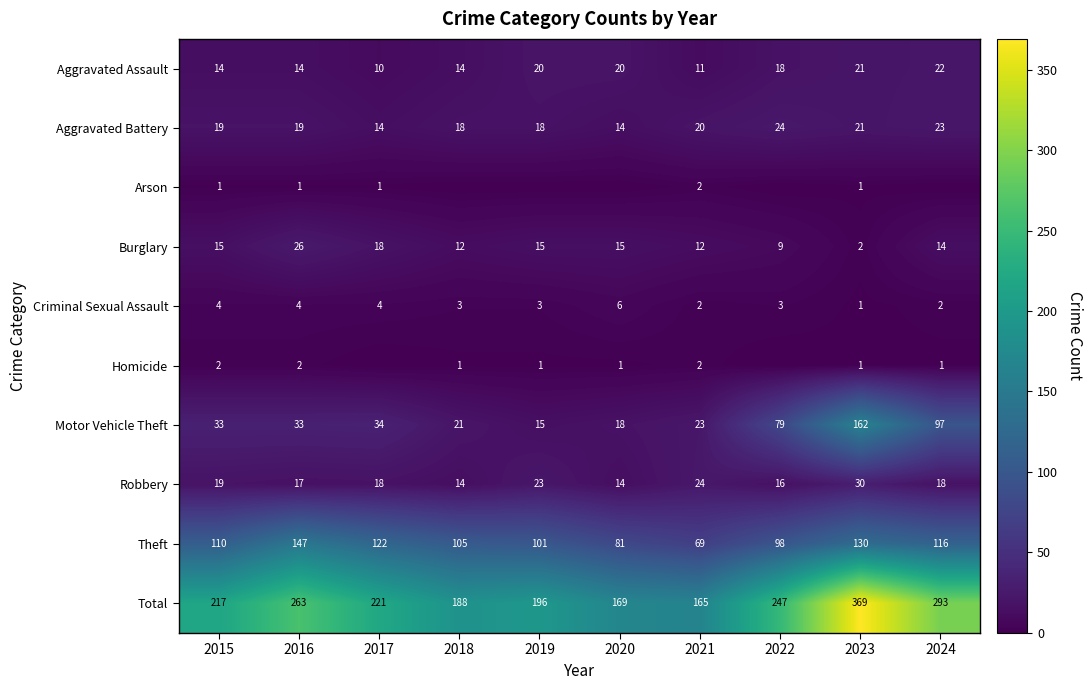

At which category is the sum across all series the highest?

2023